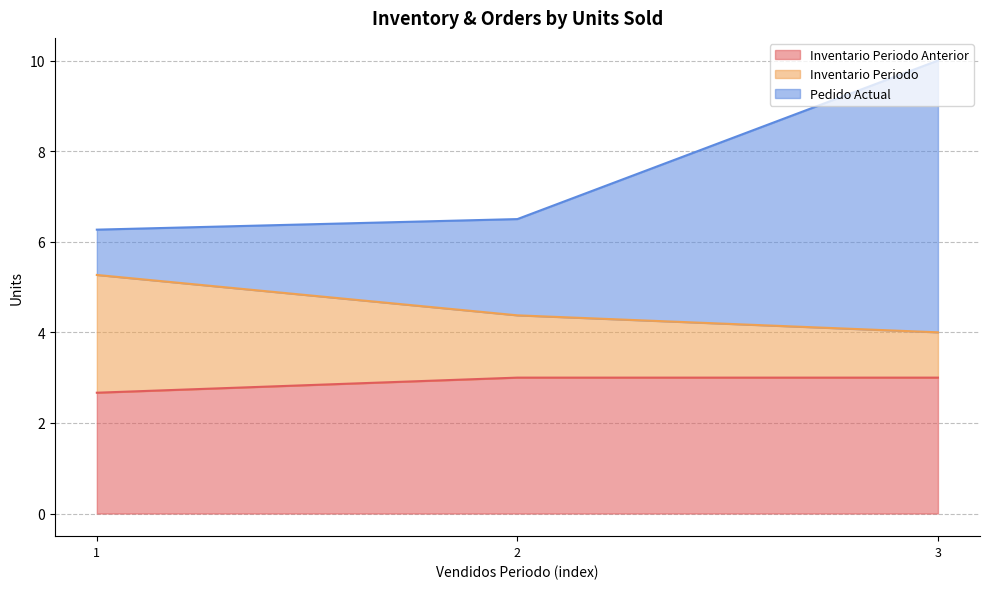

Does the chart display data point markers on the line(s)?

No